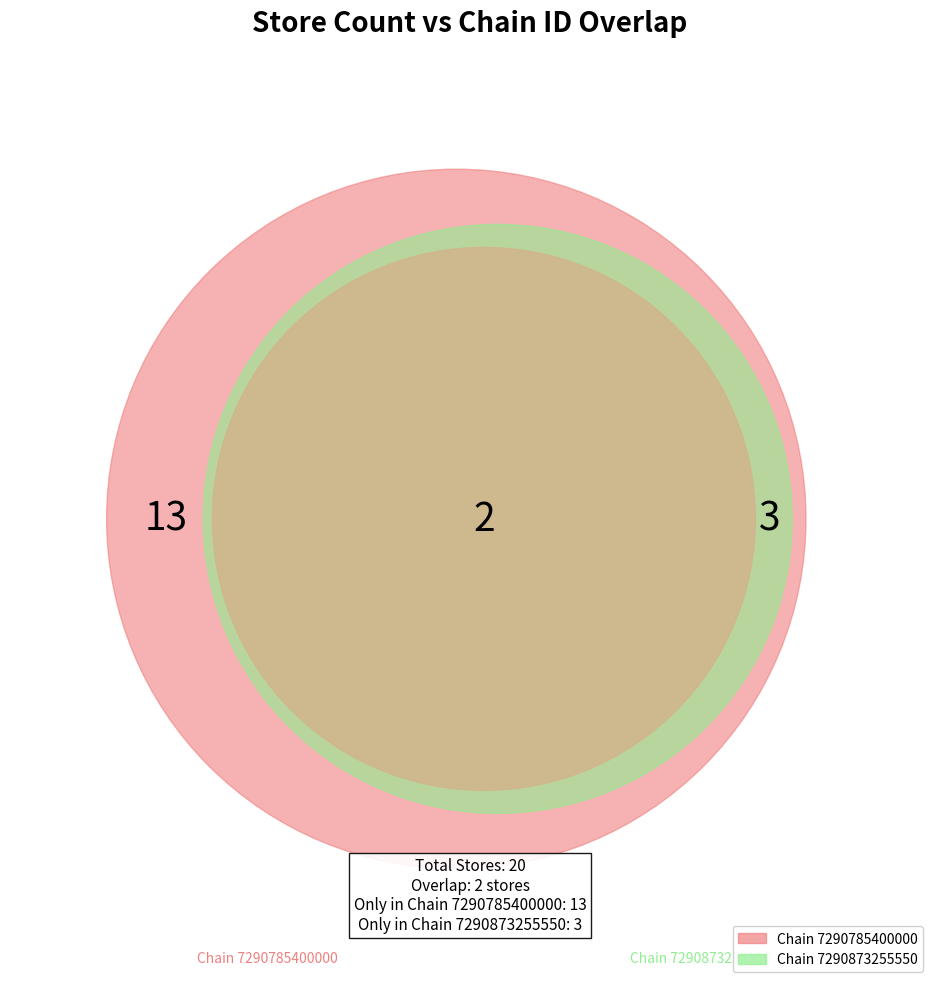

Is the sum of 7290785400000 and 7290873255550 greater than half?

Yes